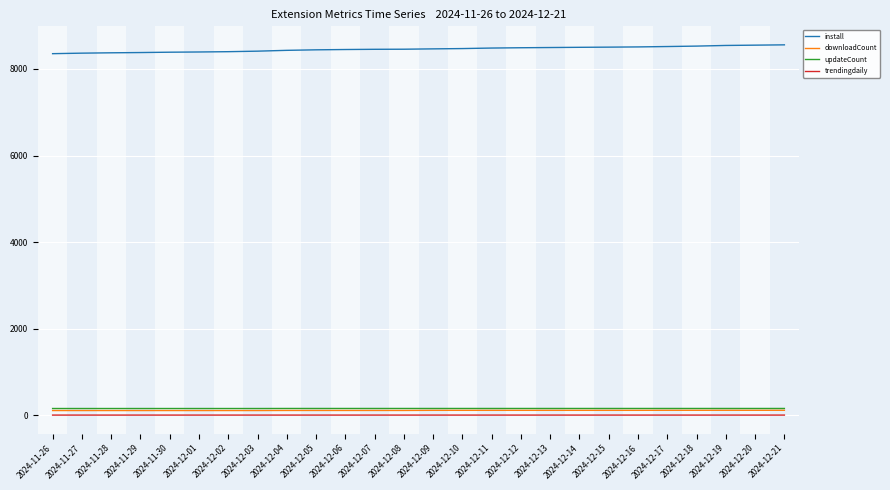

Which series has the widest spread of values?

install